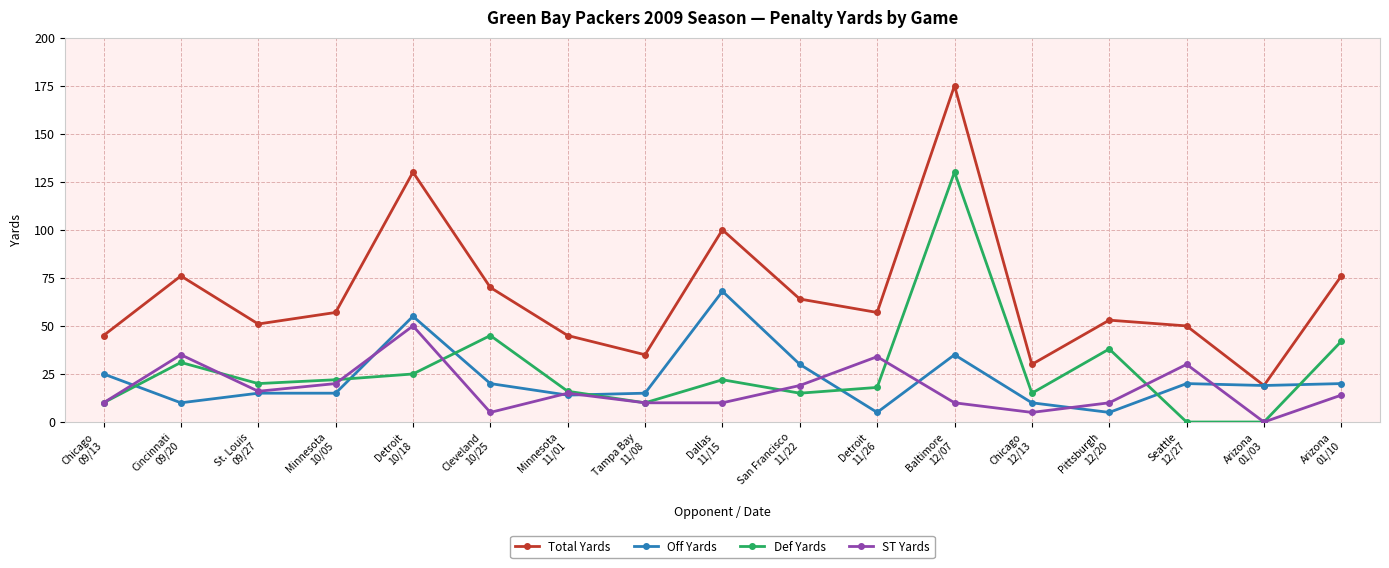

What position from the right is Detroit
11/26?

7